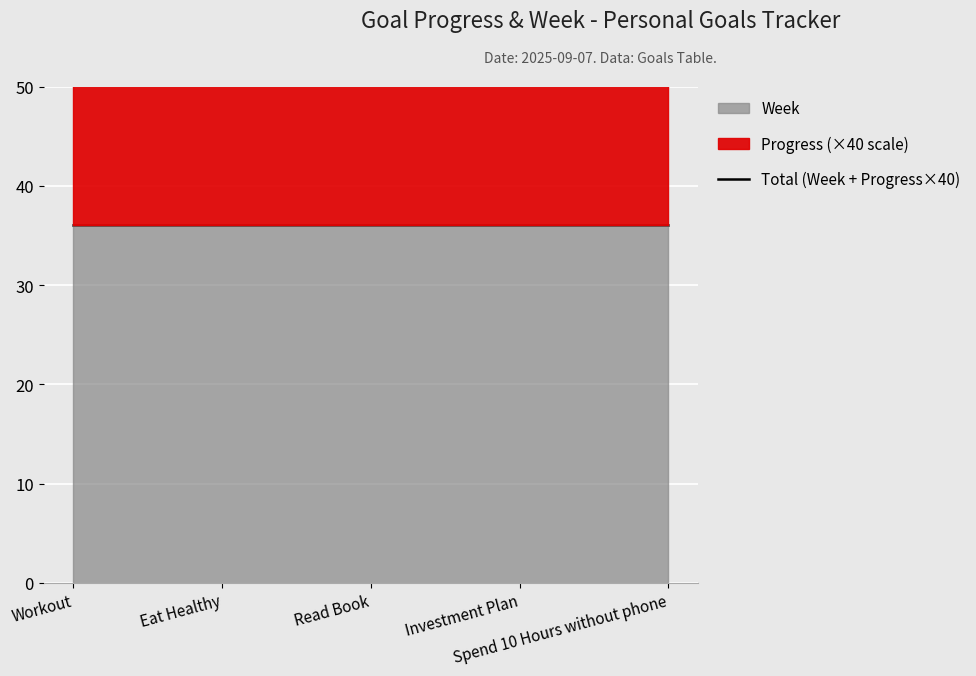

List the series in order of their peak value, lowest first.

Progress, Week